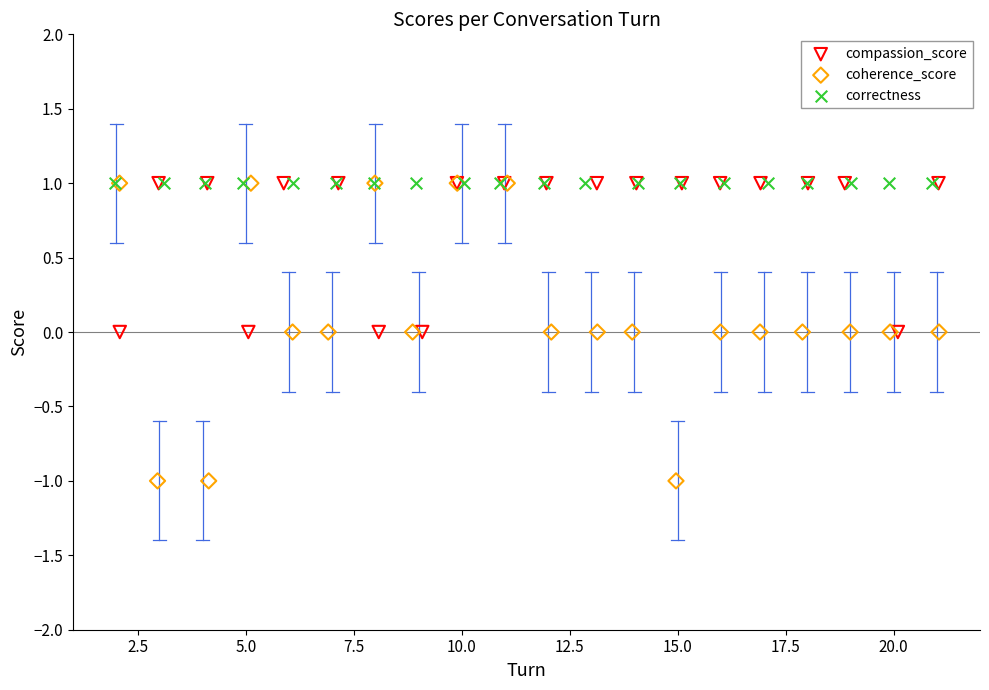

Which series contains the lowest Y value?

coherence_score